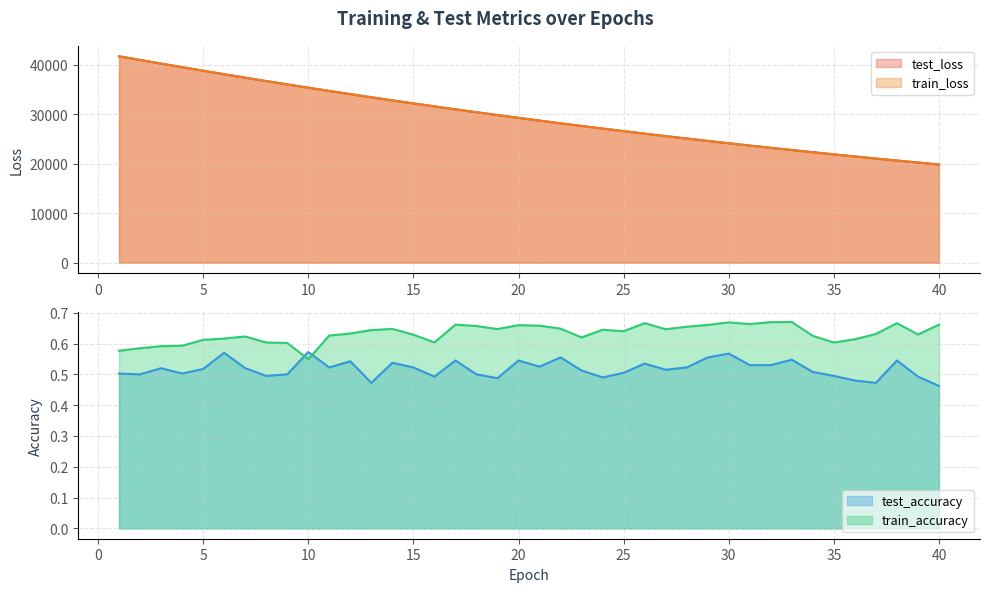

What are all the series names shown in the legend?

test_loss, train_loss, test_accuracy, train_accuracy